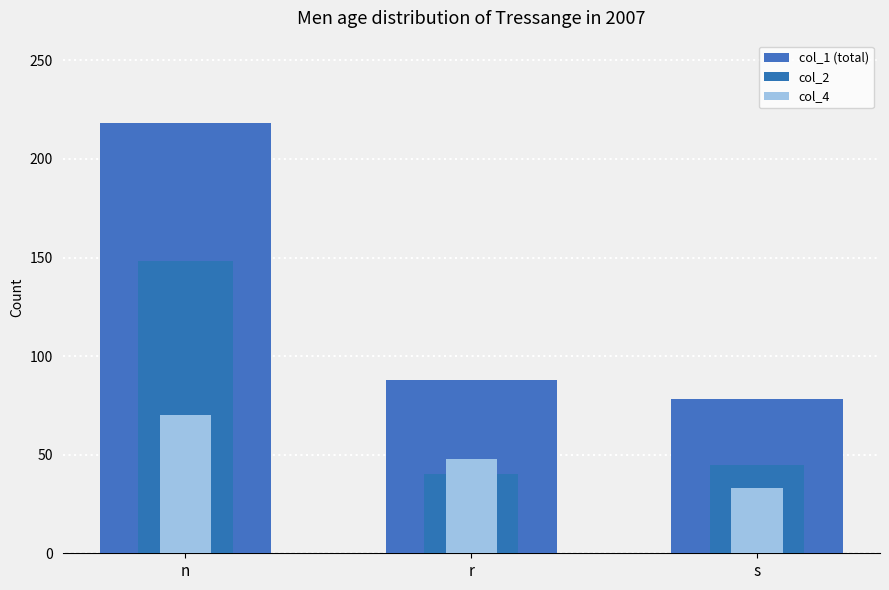

Rank the series at r from highest to lowest value.

col_1 (total), col_4, col_2